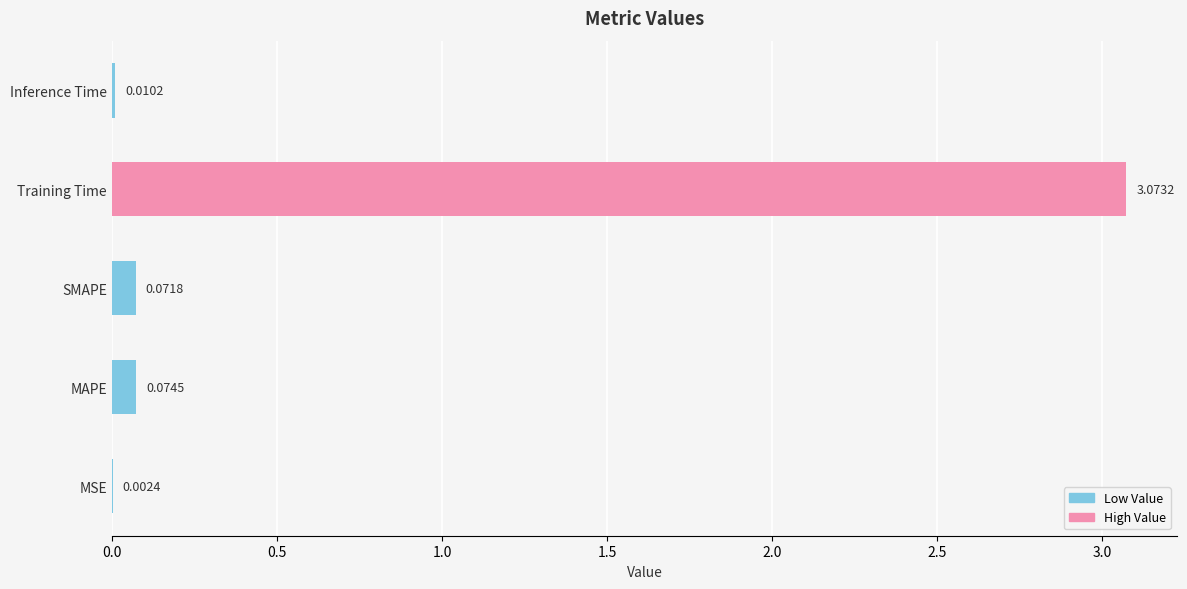

Which label corresponds to the largest value in the chart?

Training Time